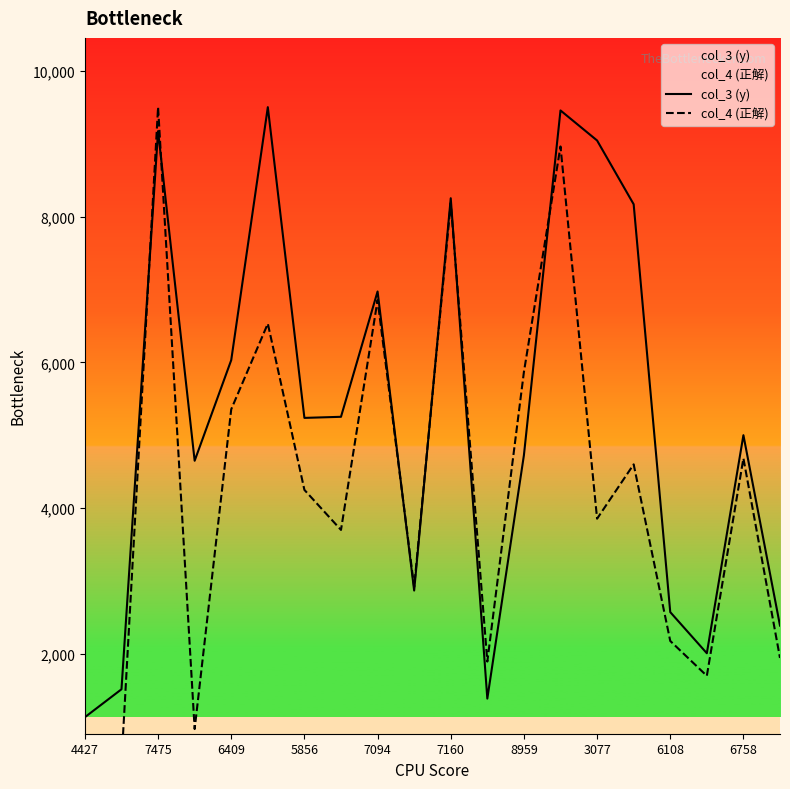

What is the sum of all col_4 (正解) values?

85187.9